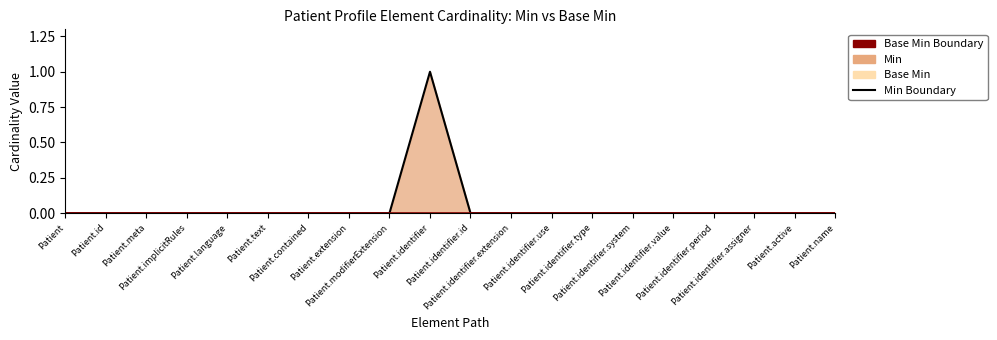

At which label does Base Min Boundary reach its minimum?

Patient